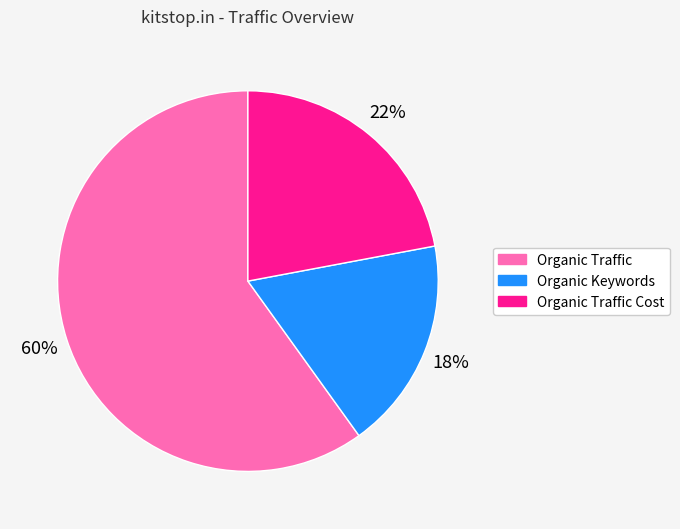

To the nearest percent, what portion does Organic Traffic represent?

60%